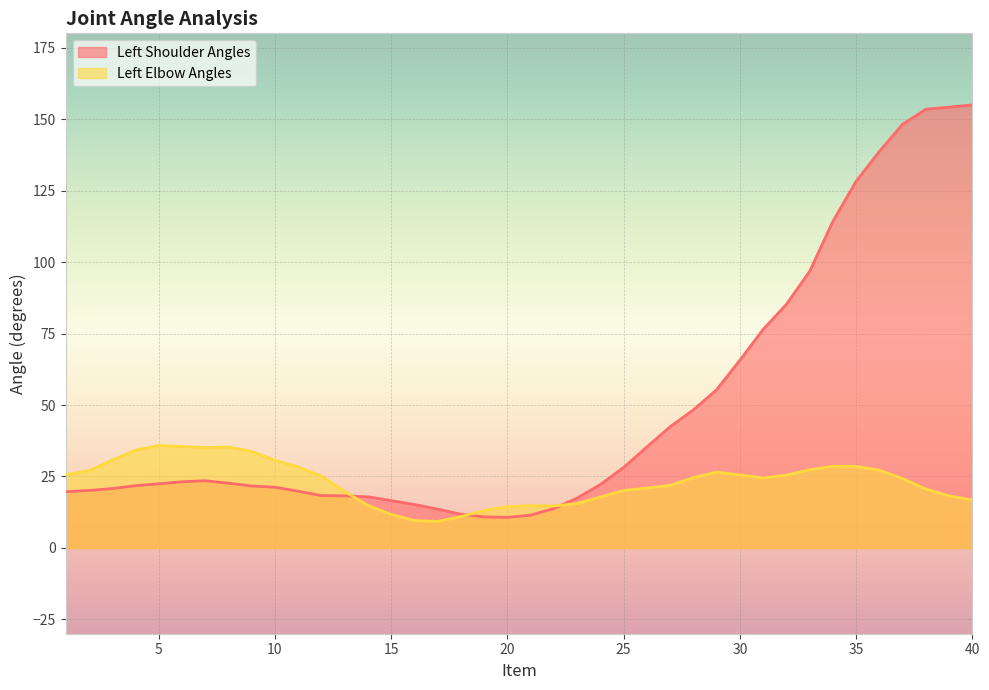

Count the number of data series in this chart.

2